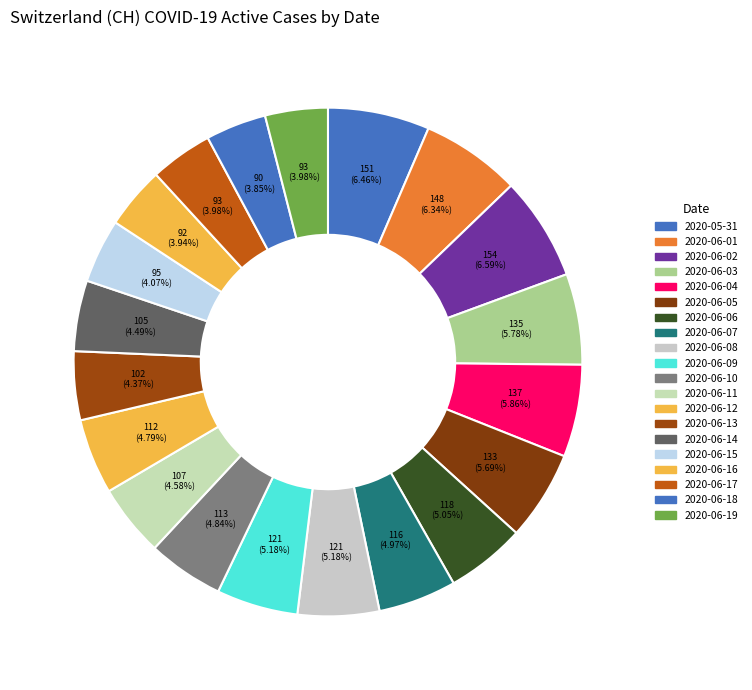

How many segments does this pie chart have?

20